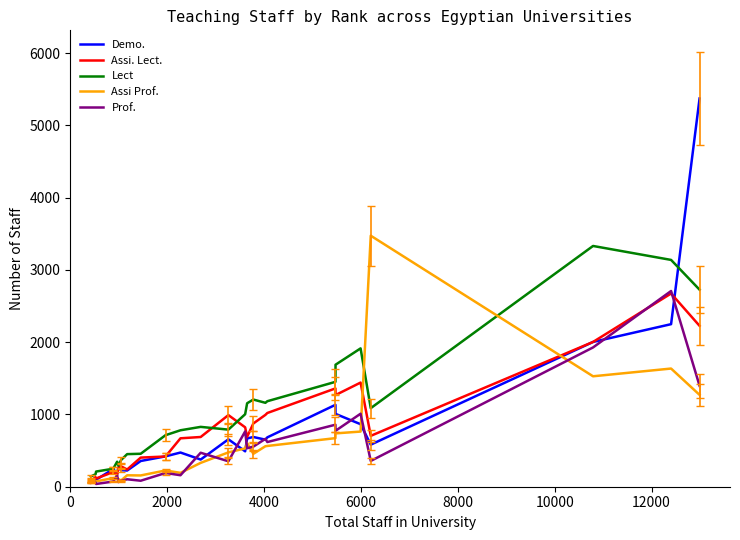

What is the maximum value shown in the chart?

5371